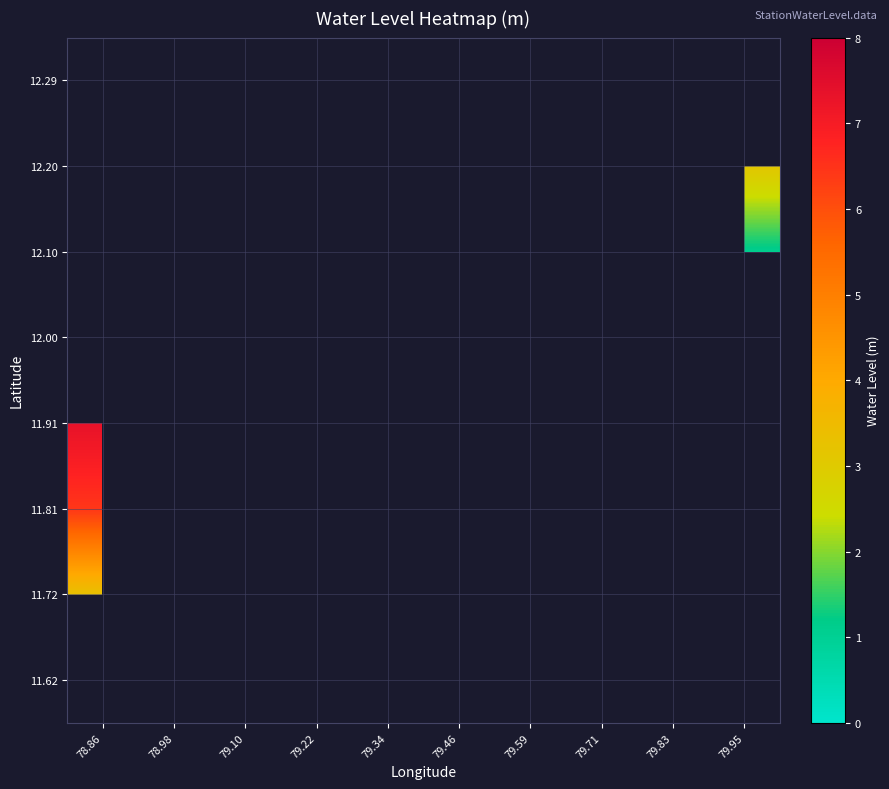

At which category does the chart reach its peak across all series?

78.86